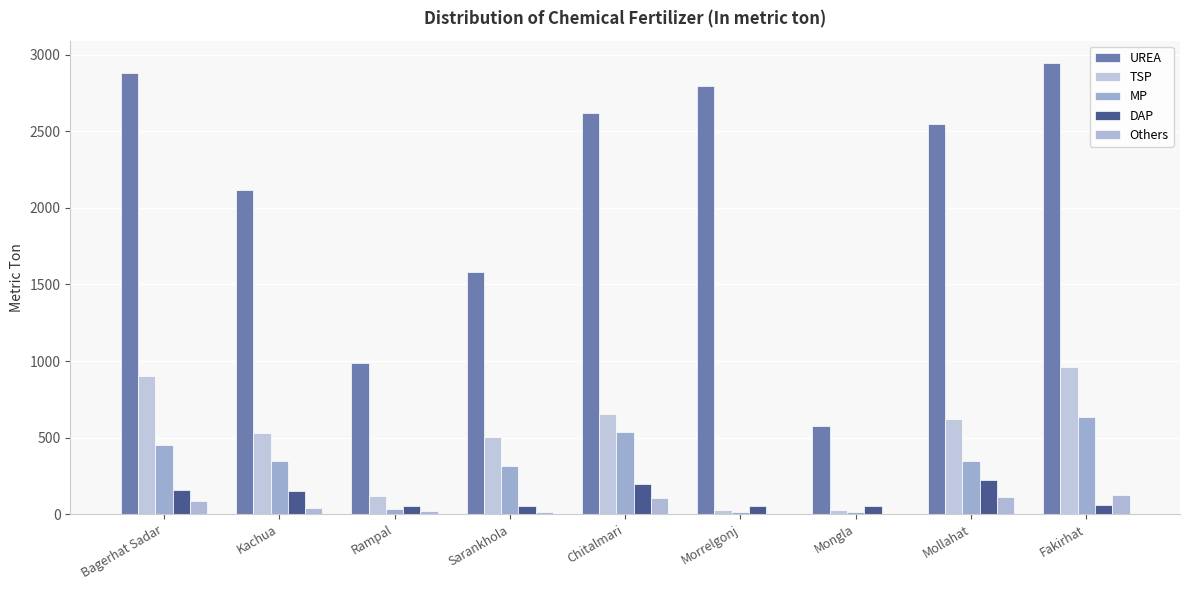

What is the difference between the maximum and second lowest values in the UREA series?

1958